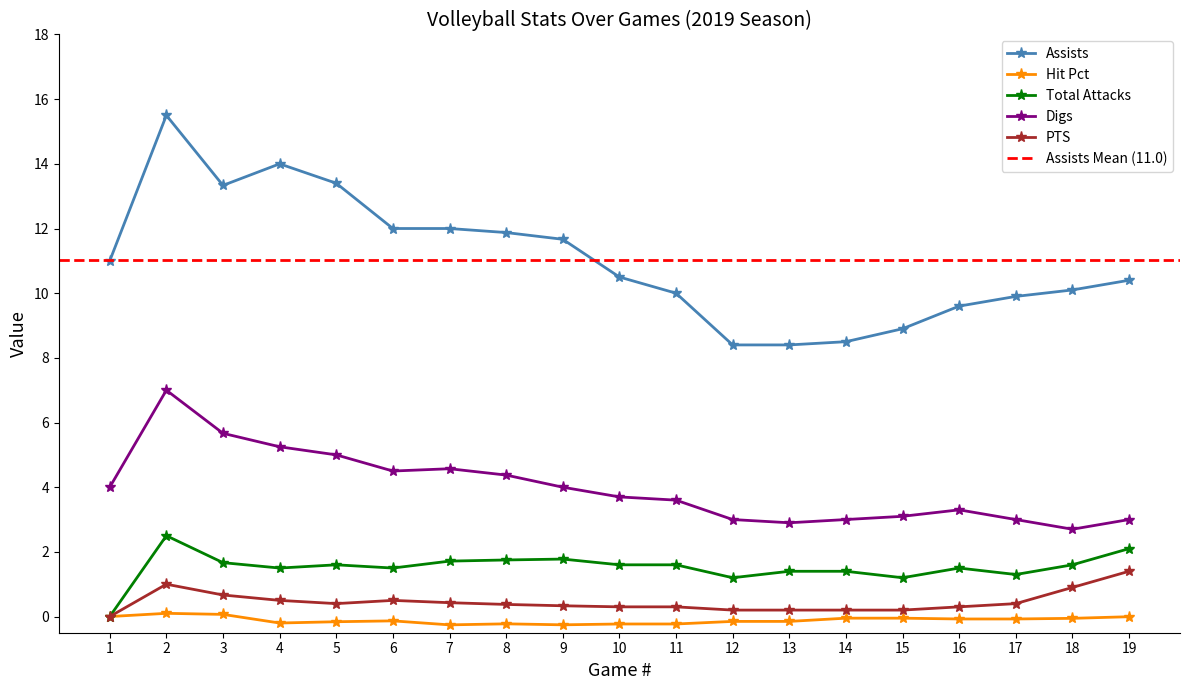

Is it true that Digs equals 4.4 at 8?

True